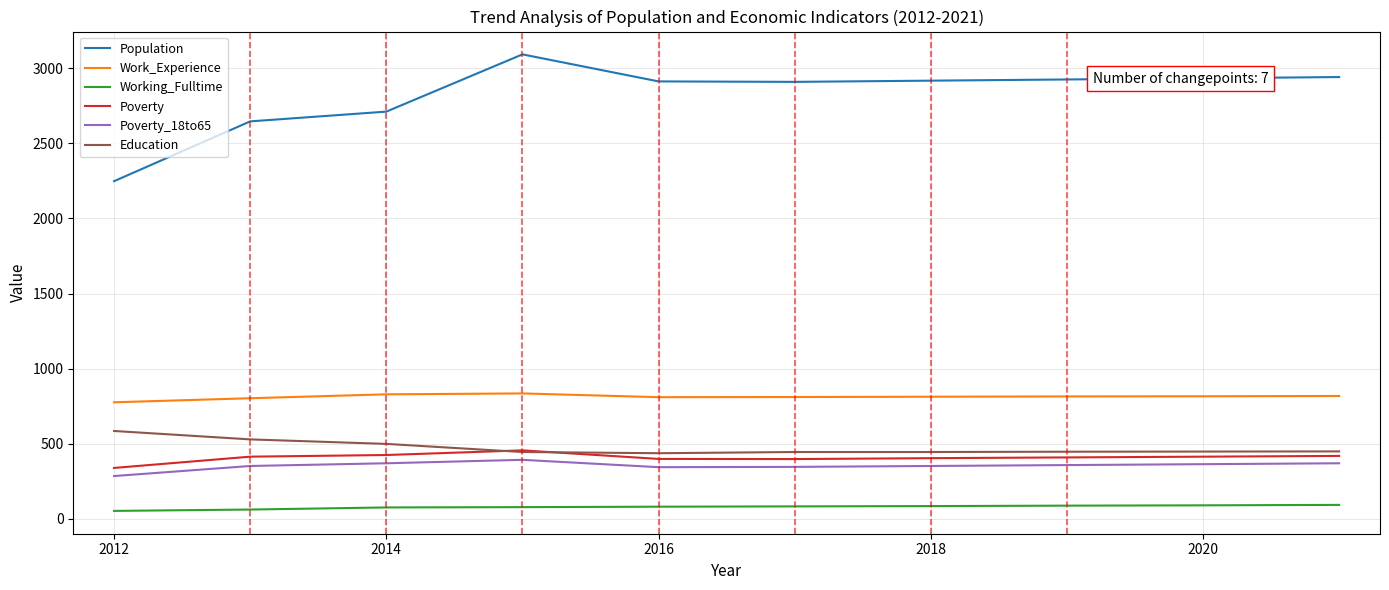

What is the difference between the second highest and second lowest values in the Education series?

84